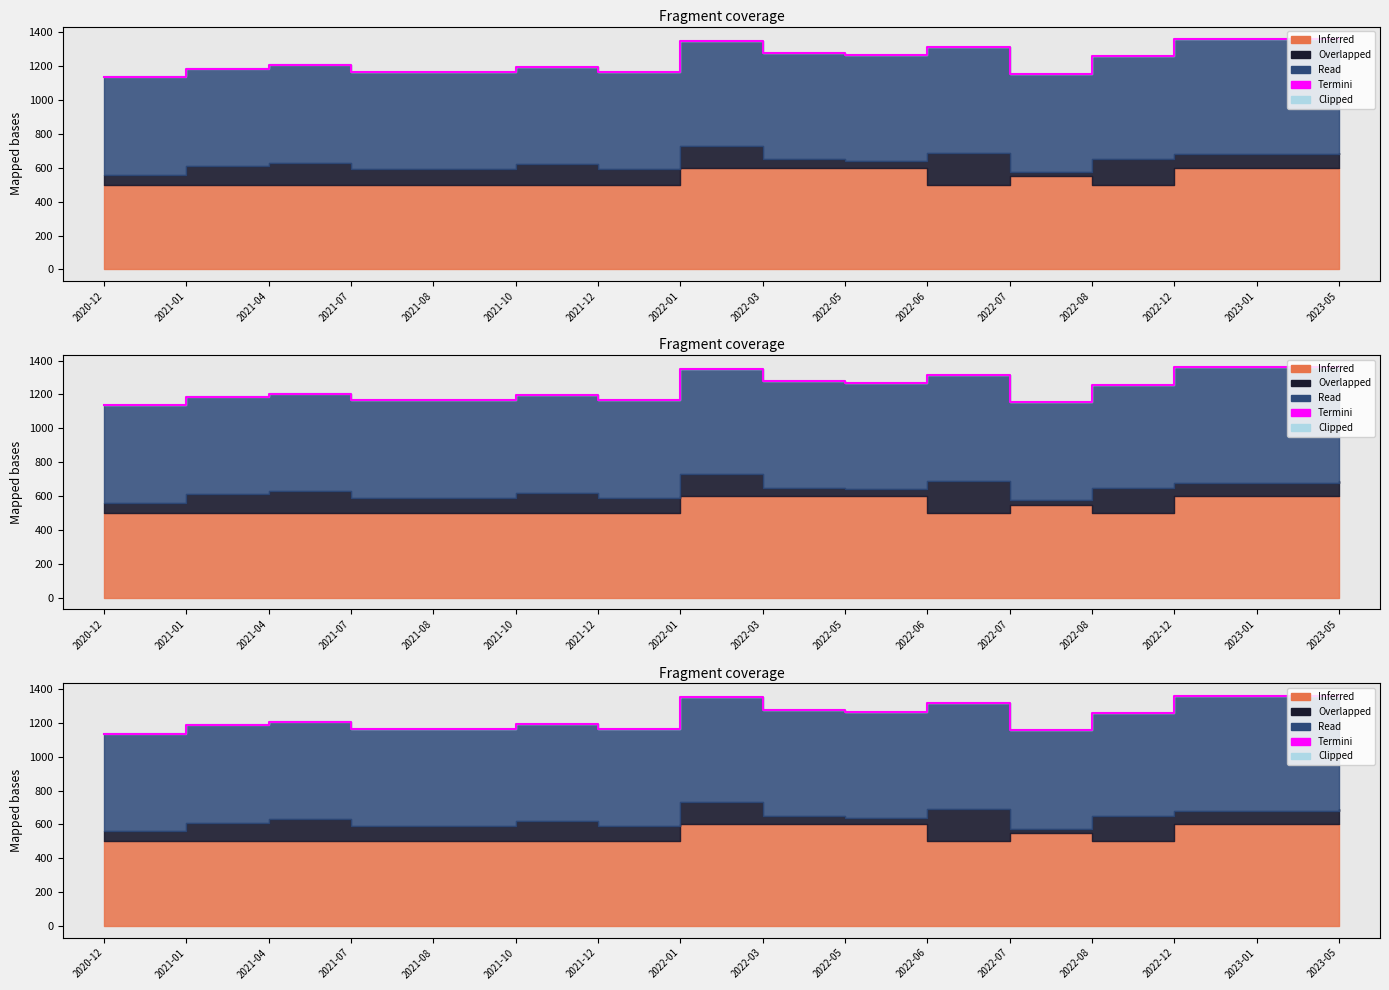

What is the average value?

1245